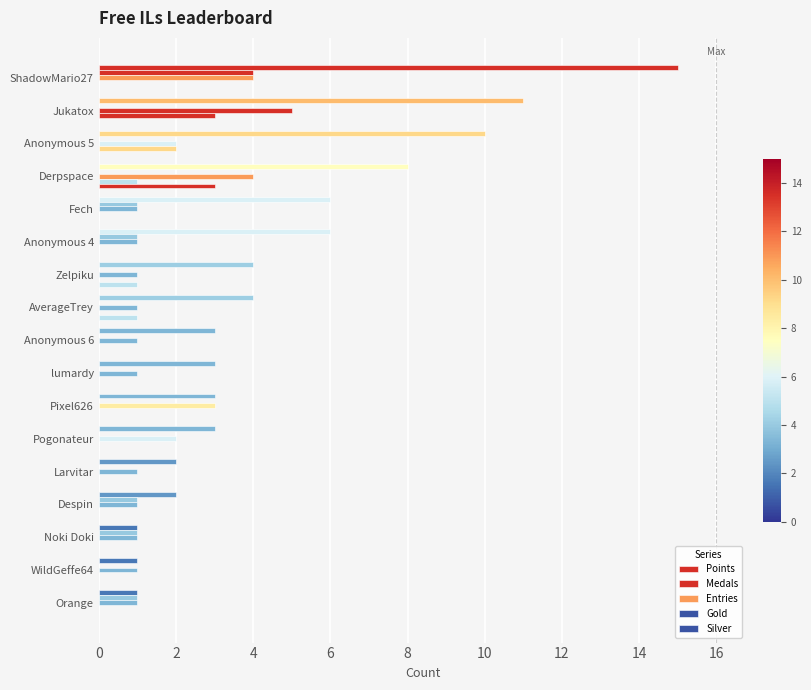

Count the number of data series in this chart.

5